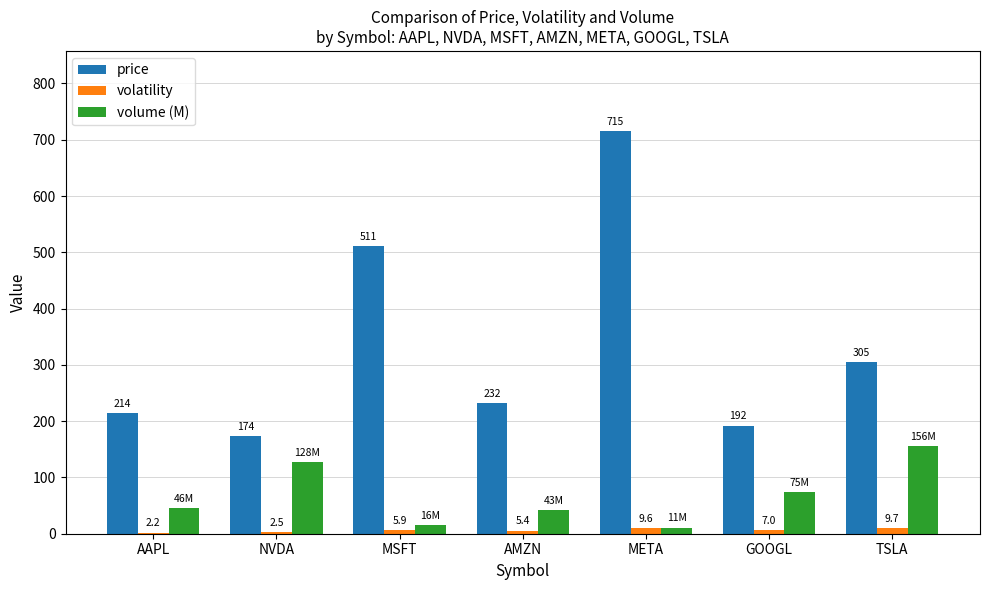

Which category has the highest value across all series?

META